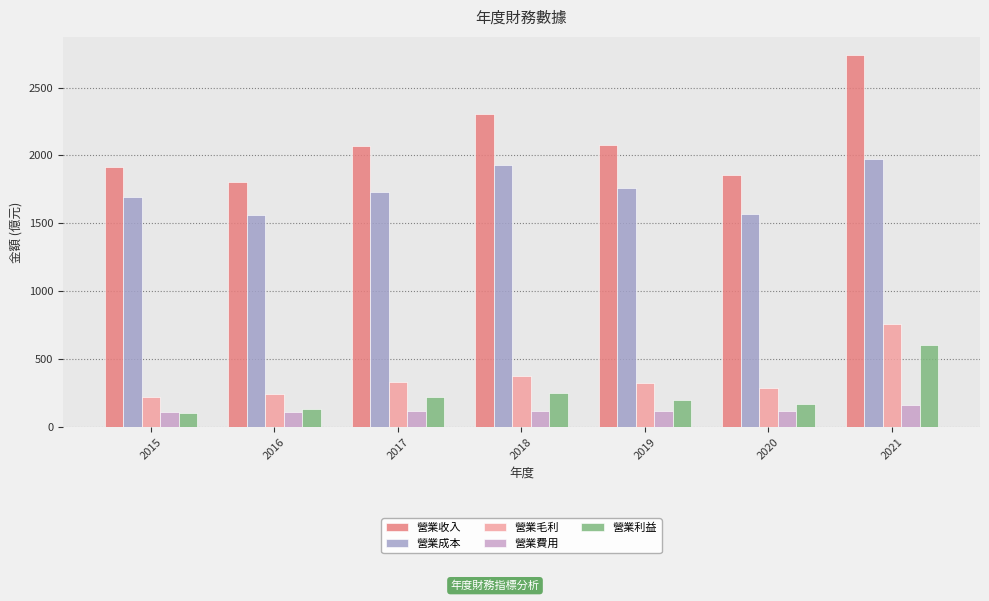

What is the average value of the 營業收入 series?

2108.7